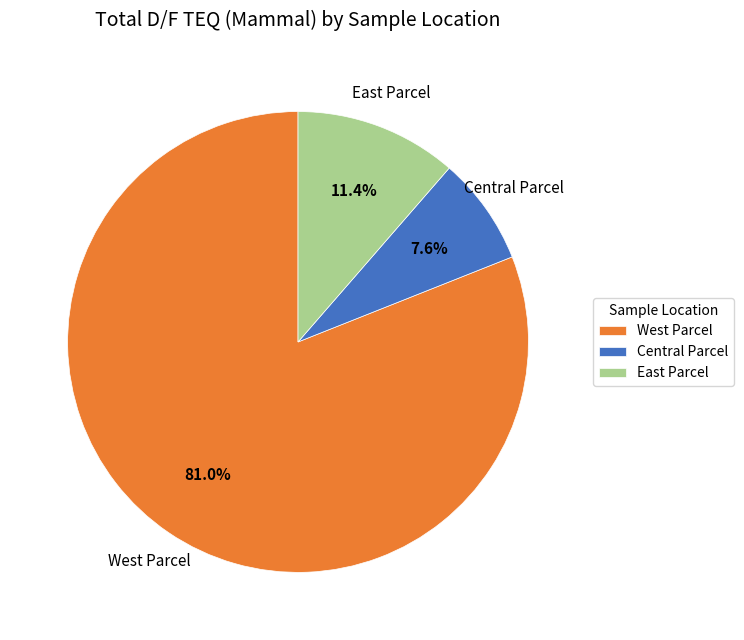

Is there a majority slice in this chart?

Yes